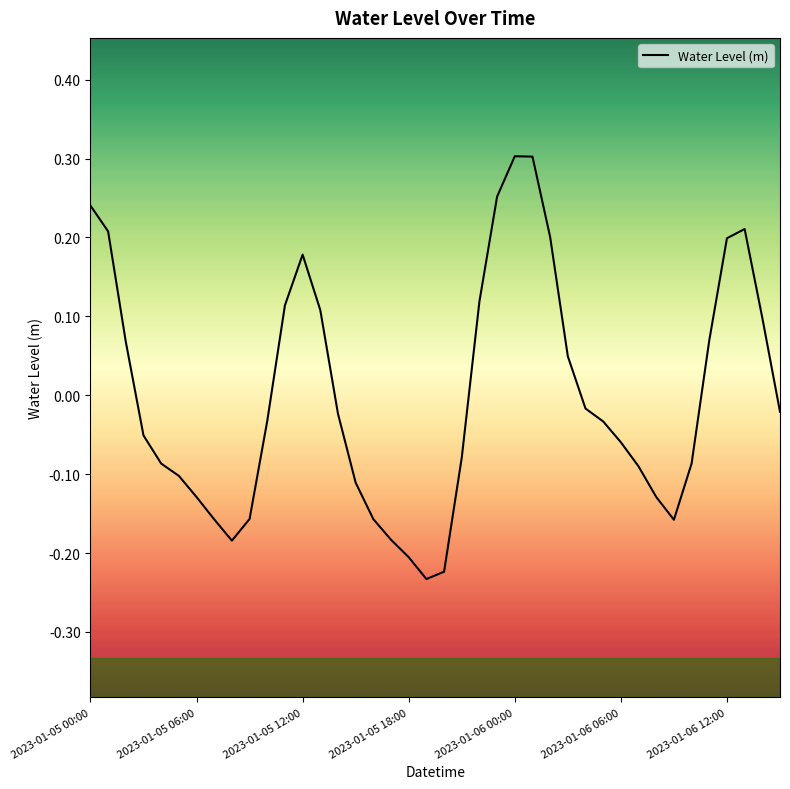

True or false: the data has more than 0 interior local peaks.

True